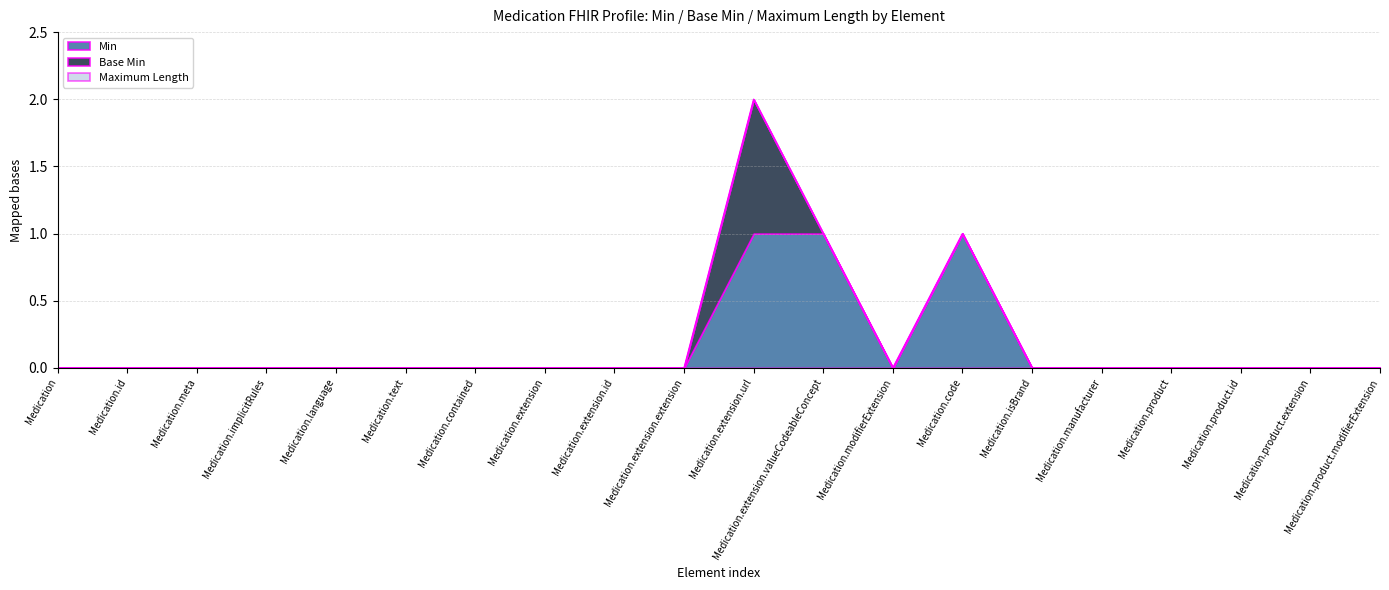

How many lines are shown in the chart?

3